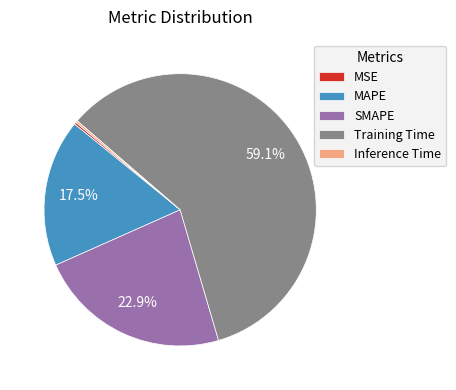

Which category has the biggest portion of the pie?

Training Time